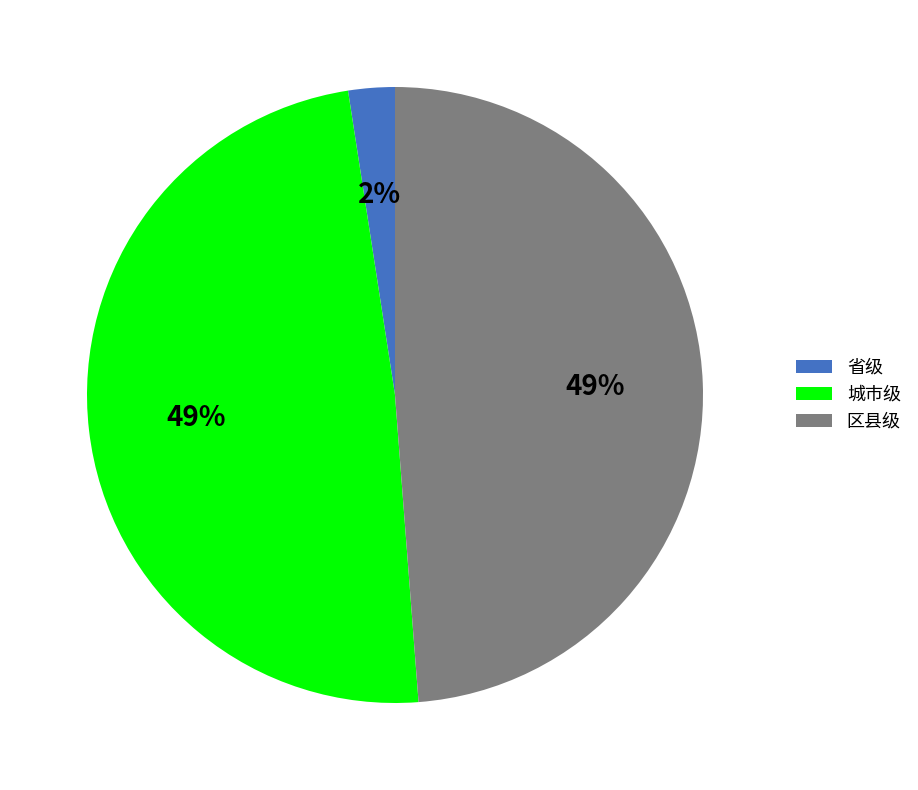

To the nearest percent, what is the combined percentage of 城市级 and 区县级?

98%